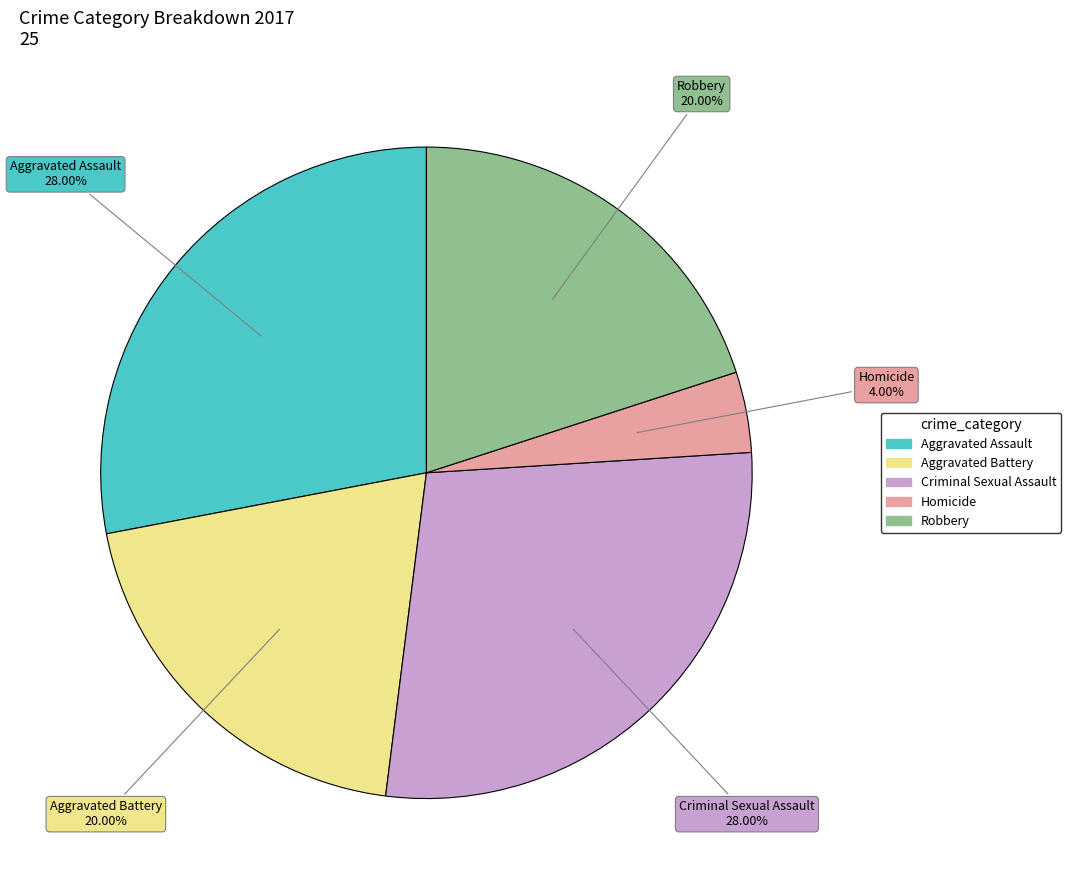

Is it true that Homicide is 4% of the pie?

True